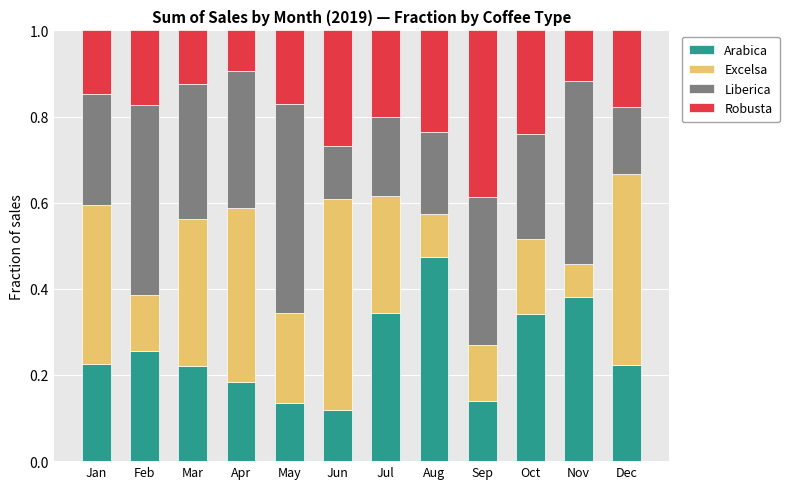

What is the total value across all series at Mar?

1.0